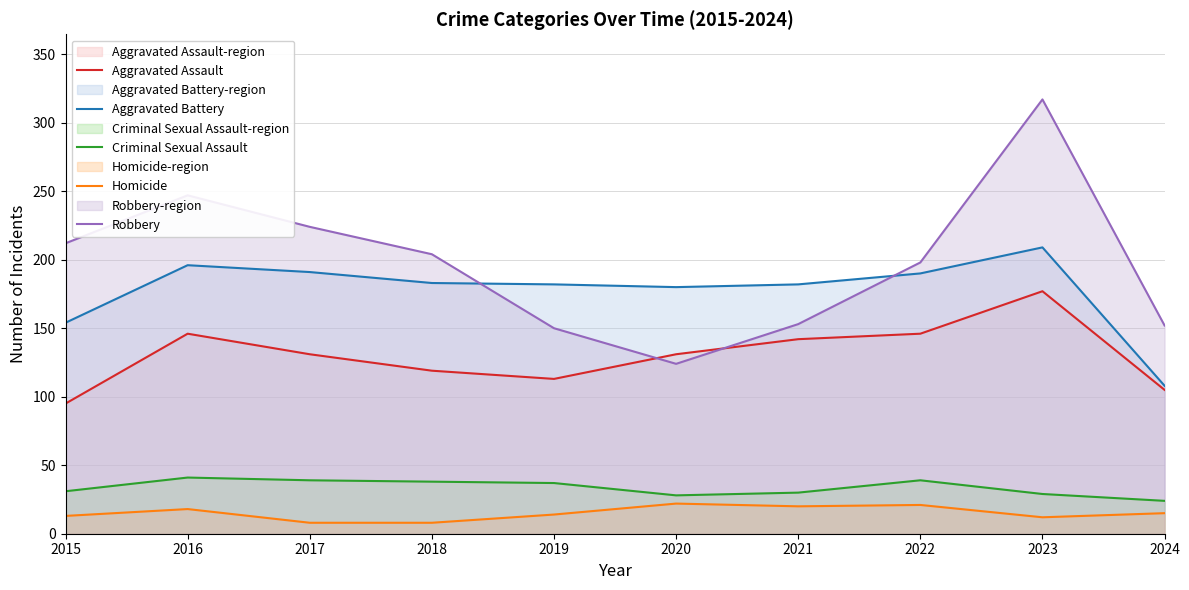

What is the sum of the Aggravated Battery values at 2024 and 2015?

262